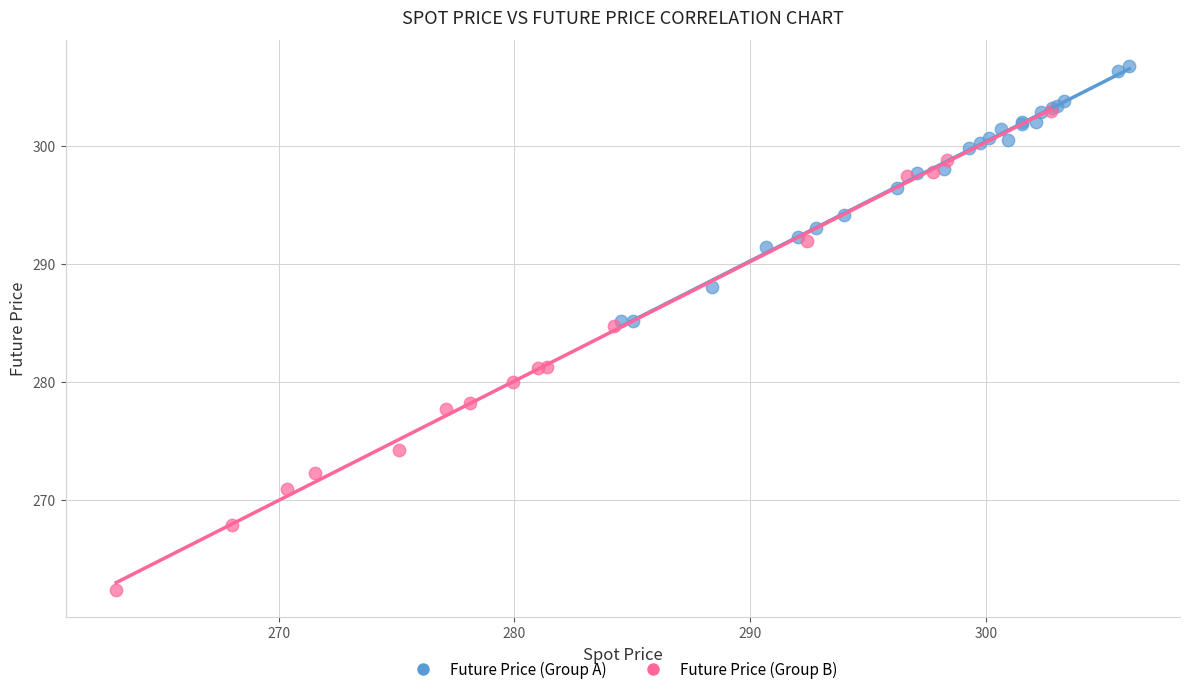

Which series reaches the maximum Y coordinate?

Future Price (Group A)